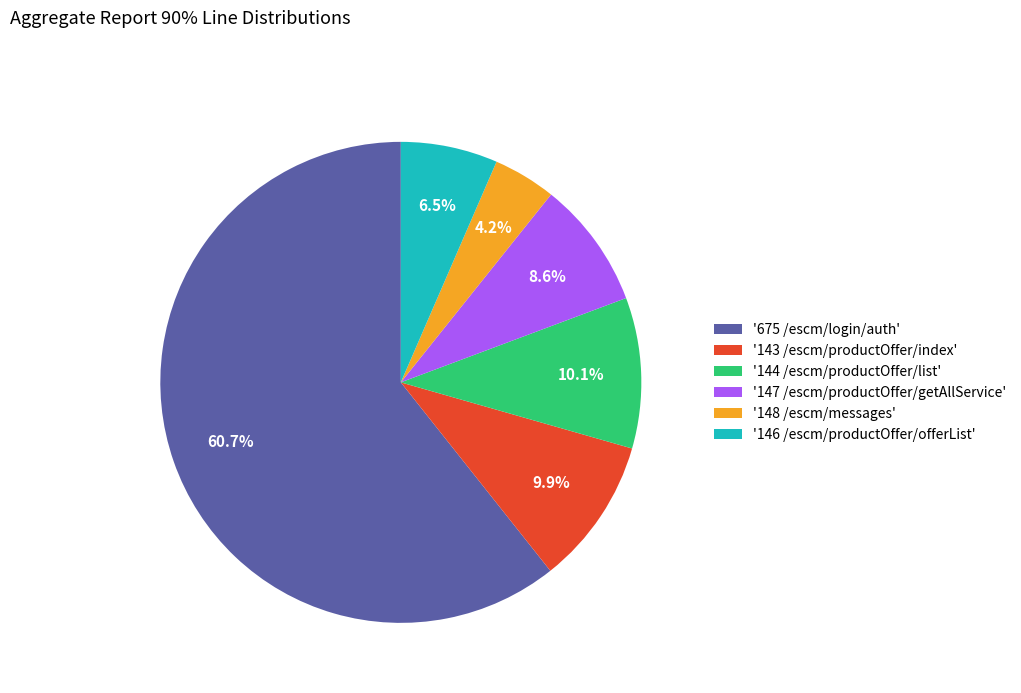

Approximately how many times larger is the value at '148 /escm/messages' compared to '147 /escm/productOffer/getAllService'?

0.5